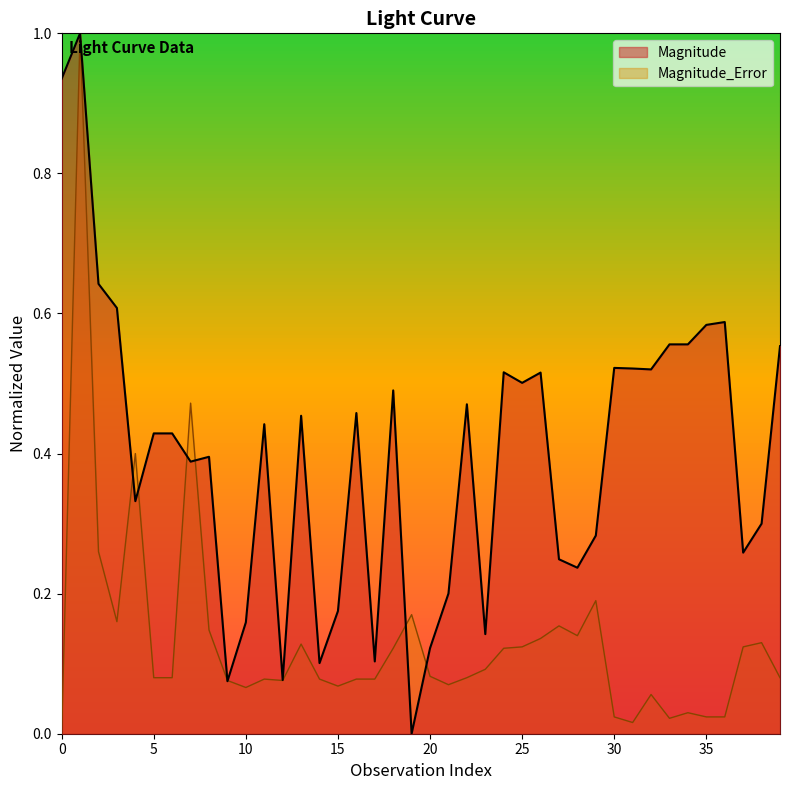

What is the label of the 24th point from the left?

23